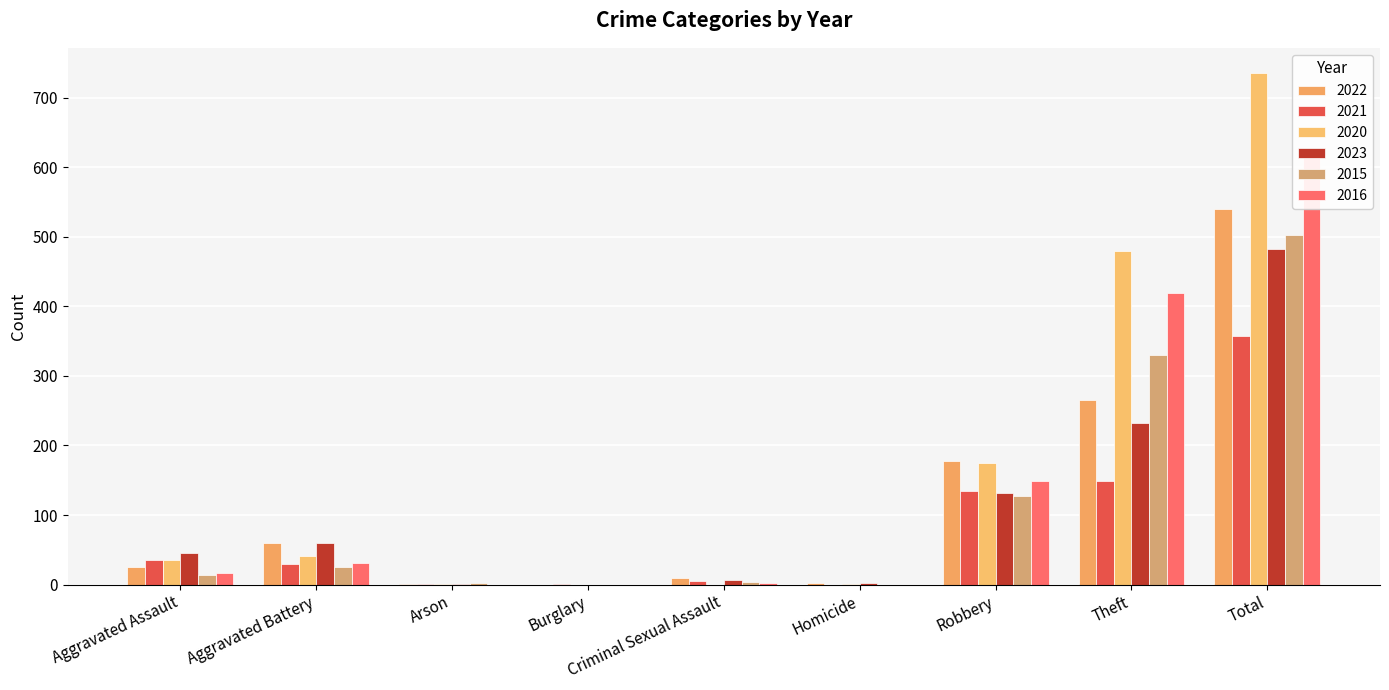

Does the chart contain any negative values?

No